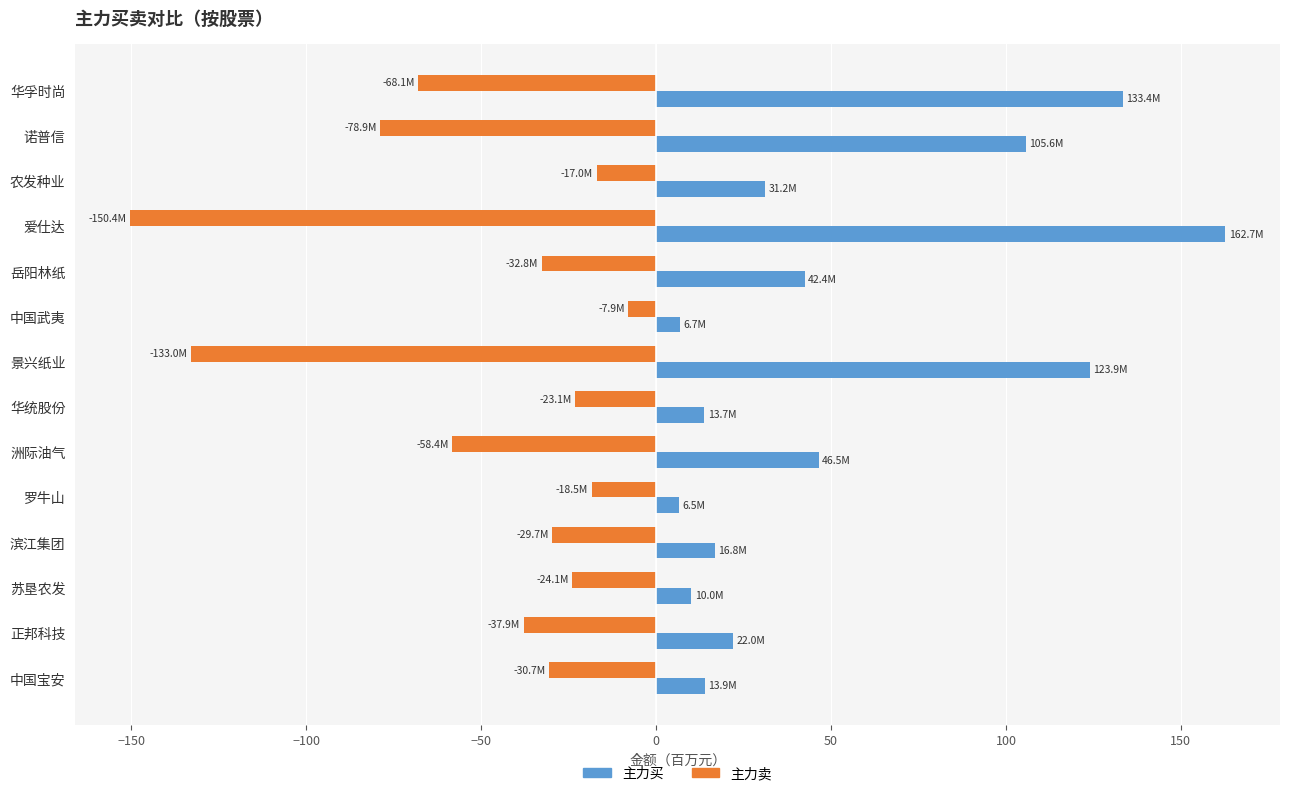

What value does the 主力买 series have at 景兴纸业?

123.9